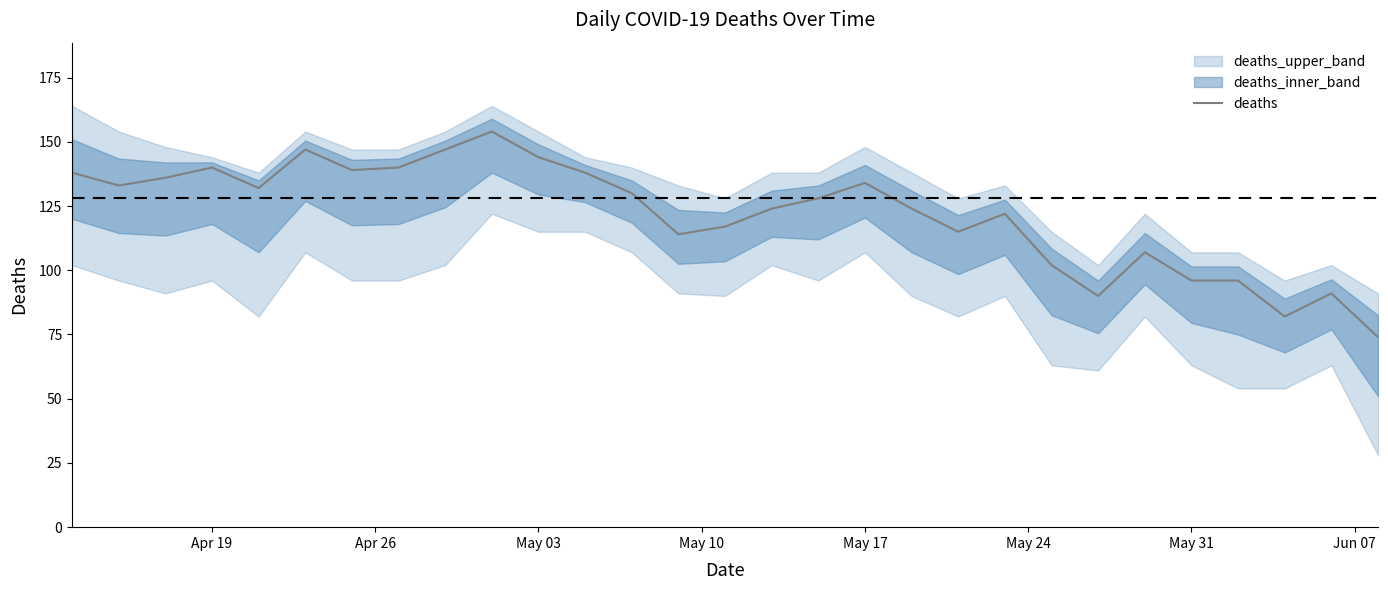

What is the minimum value for deaths?

74